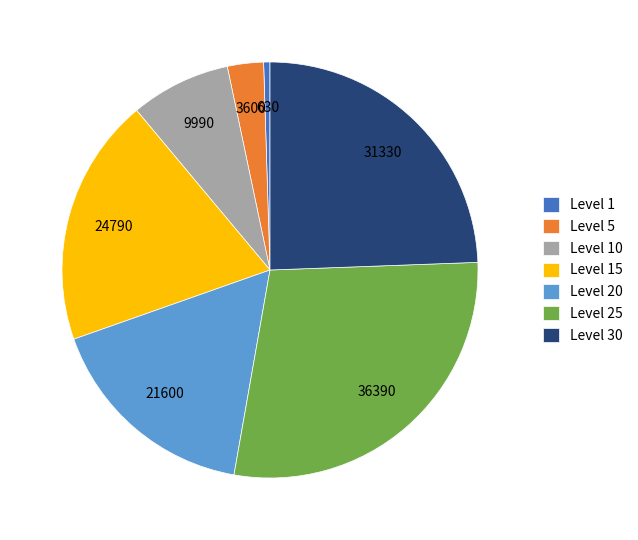

How many slices are in this pie chart?

7